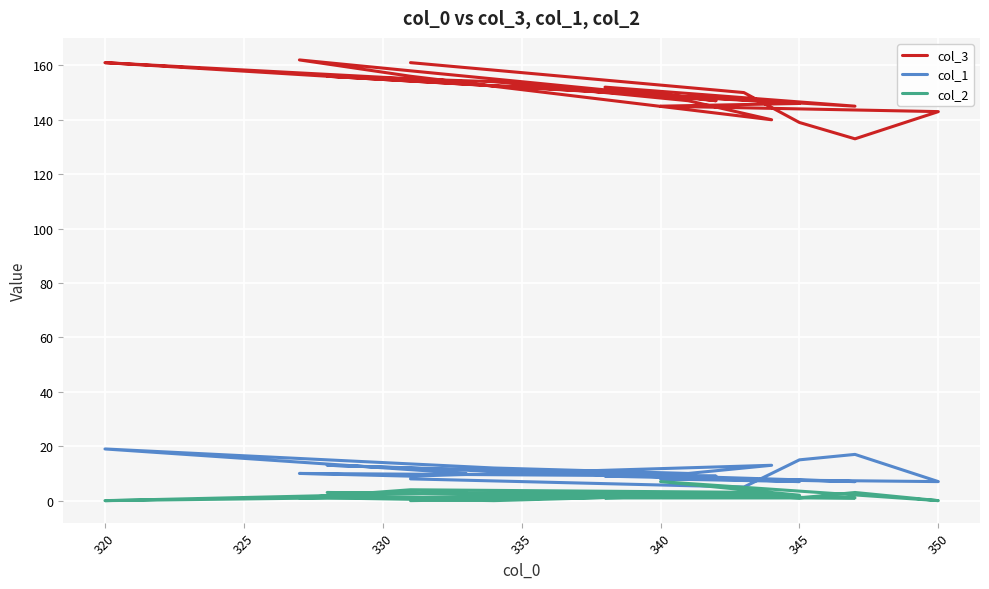

What is the difference between the second highest and minimum values in the col_2 series?

4